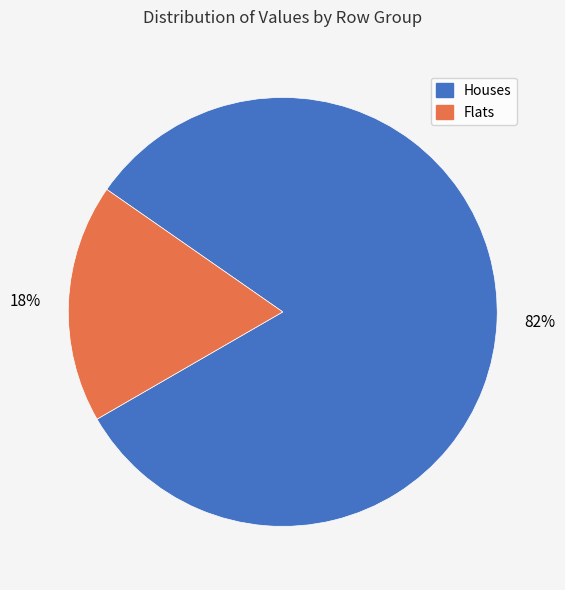

Does any single category account for the majority?

Yes